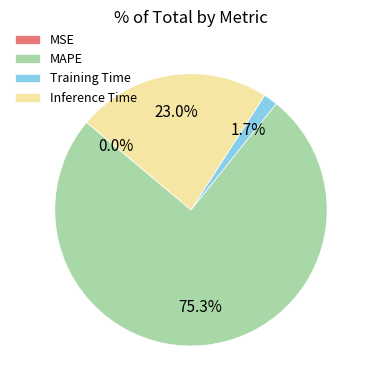

Which slice is the largest?

MAPE